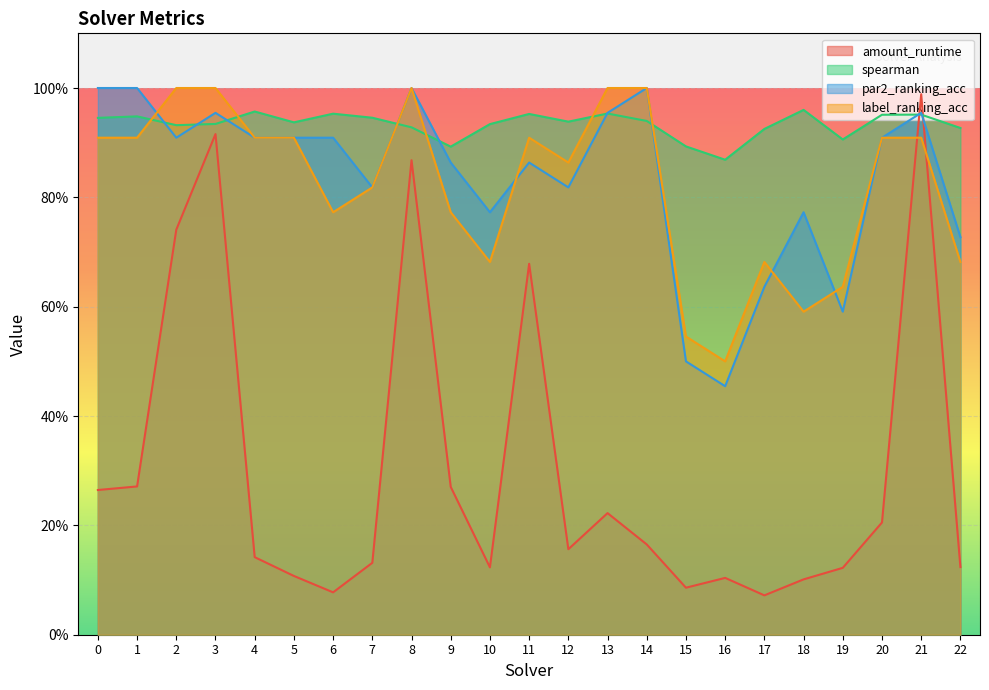

Does the chart display data point markers on the line(s)?

No